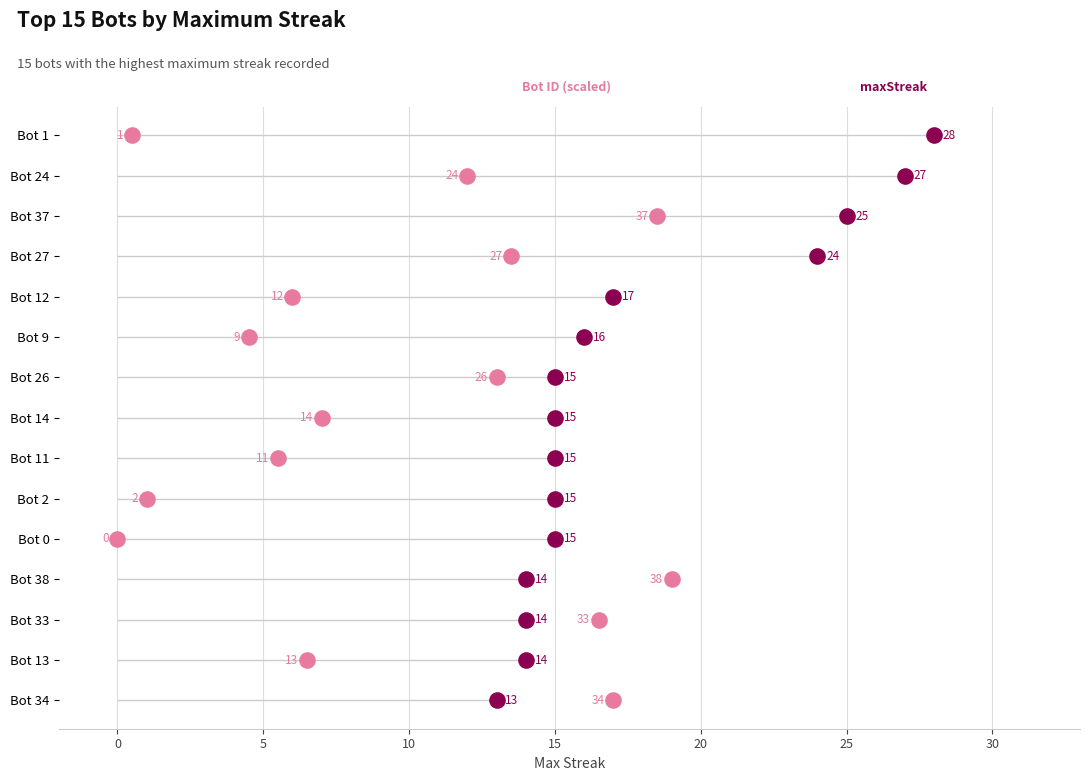

Which series reaches the minimum Y coordinate?

maxStreak